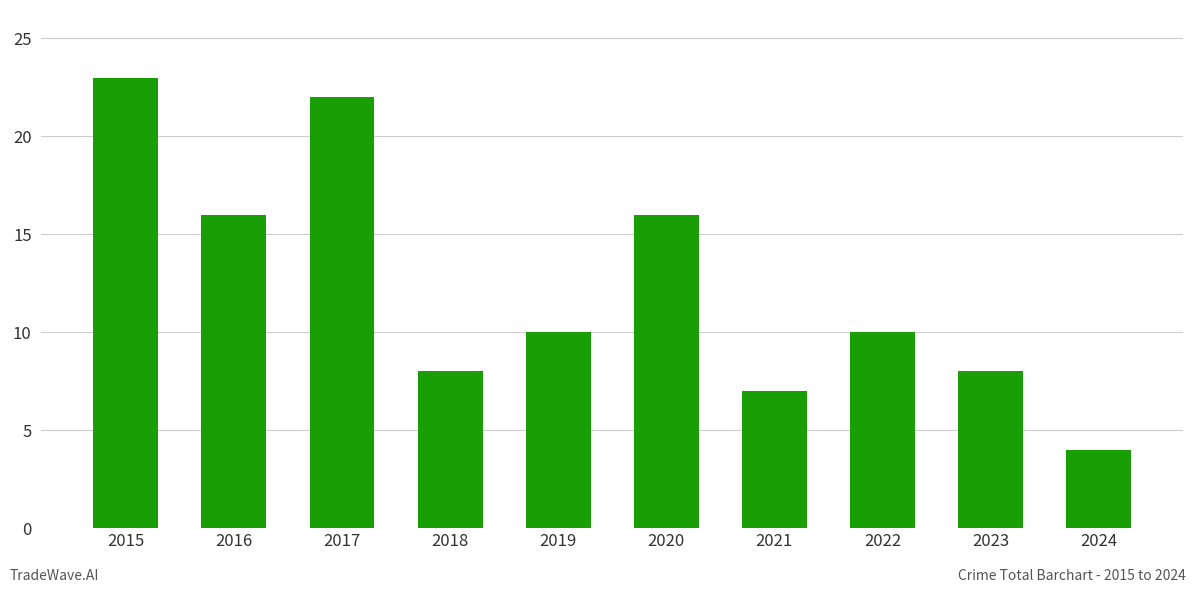

What value does the data have at 2016?

16